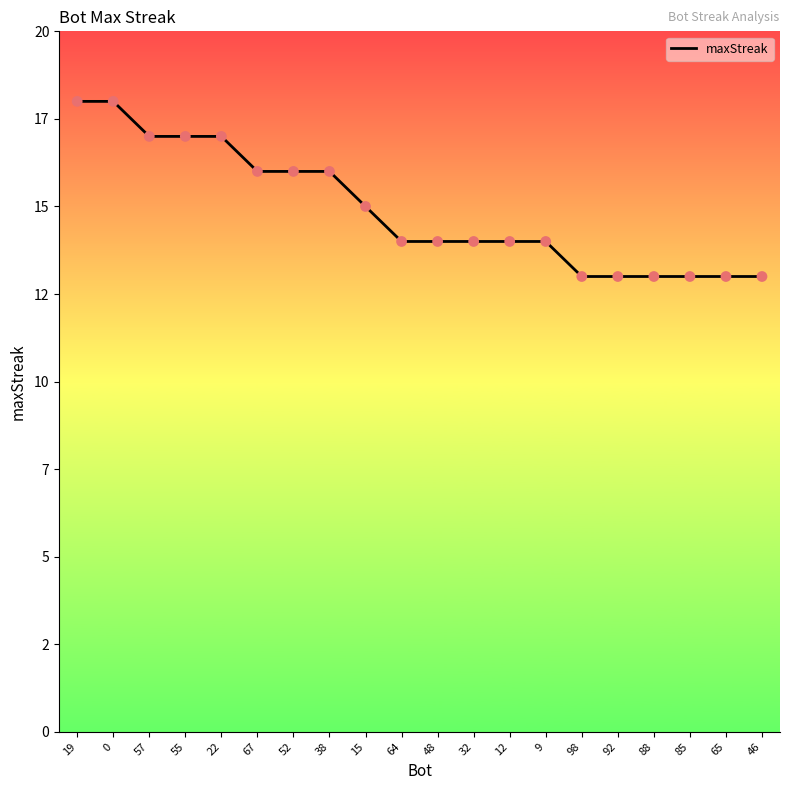

Approximately how many times larger is the value at 38 compared to 15?

1.1